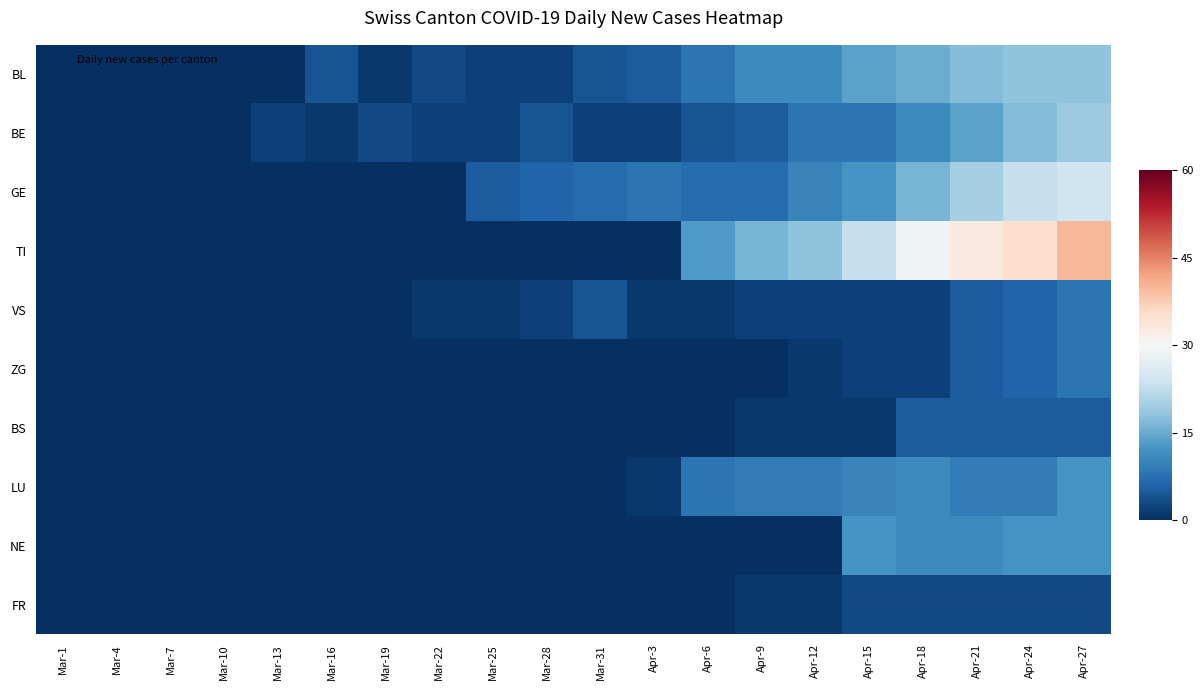

What is the total value across all series at Mar-25?

-4.8